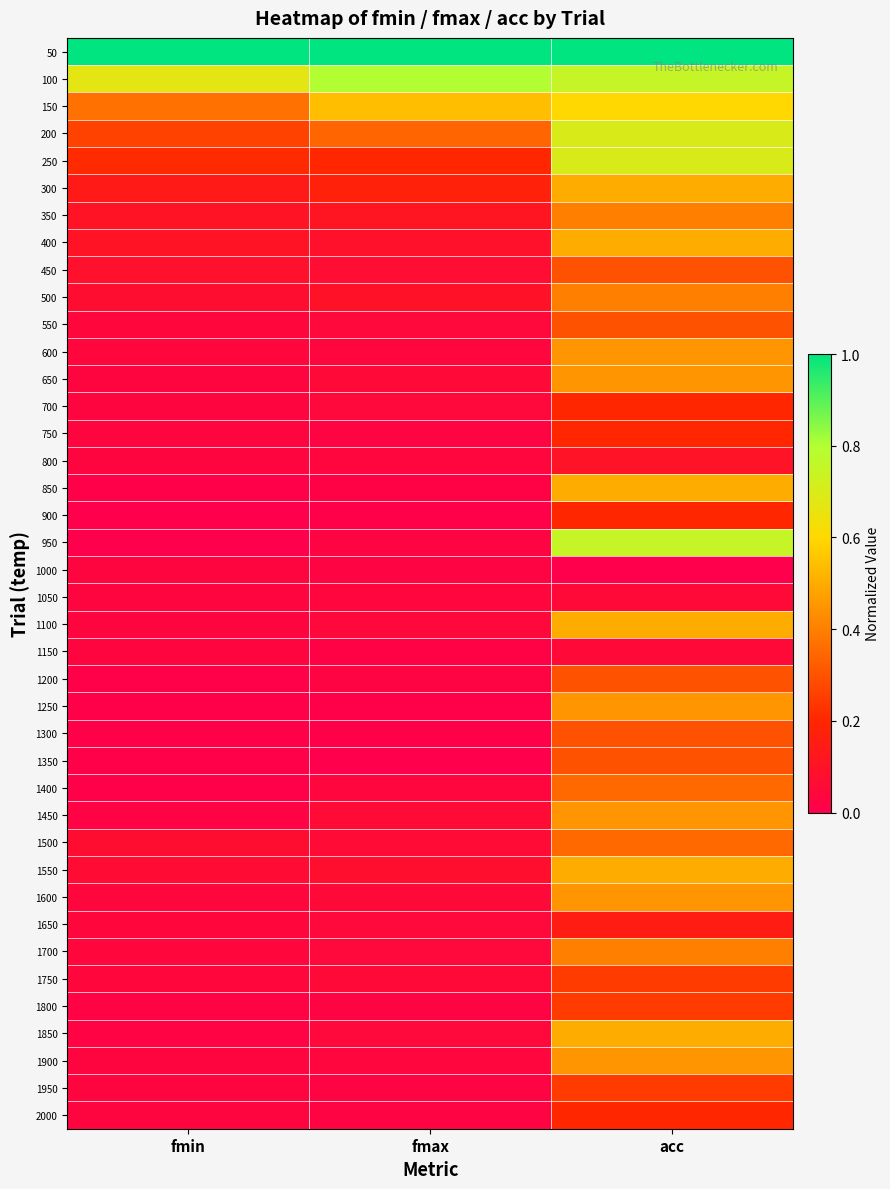

Reading left to right, extract all data points from this chart.

50: fmin=1.0	fmax=1.0	acc=1.0
100: fmin=0.7	fmax=0.8	acc=0.8
150: fmin=0.4	fmax=0.5	acc=0.6
200: fmin=0.3	fmax=0.3	acc=0.7
250: fmin=0.2	fmax=0.2	acc=0.7
300: fmin=0.1	fmax=0.2	acc=0.5
350: fmin=0.1	fmax=0.1	acc=0.4
400: fmin=0.1	fmax=0.1	acc=0.5
450: fmin=0.1	fmax=0.1	acc=0.3
500: fmin=0.1	fmax=0.1	acc=0.4
550: fmin=0.0	fmax=0.0	acc=0.3
600: fmin=0.0	fmax=0.0	acc=0.5
650: fmin=0.0	fmax=0.1	acc=0.5
700: fmin=0.0	fmax=0.0	acc=0.2
750: fmin=0.0	fmax=0.0	acc=0.2
800: fmin=0.0	fmax=0.0	acc=0.1
850: fmin=0.0	fmax=0.0	acc=0.5
900: fmin=0.0	fmax=0.0	acc=0.2
950: fmin=0.0	fmax=0.0	acc=0.8
1000: fmin=0.0	fmax=0.0	acc=0.0
1050: fmin=0.0	fmax=0.0	acc=0.0
1100: fmin=0.0	fmax=0.0	acc=0.5
1150: fmin=0.0	fmax=0.0	acc=0.0
1200: fmin=0.0	fmax=0.0	acc=0.3
1250: fmin=0.0	fmax=0.0	acc=0.5
1300: fmin=0.0	fmax=0.0	acc=0.3
1350: fmin=0.0	fmax=0.0	acc=0.3
1400: fmin=0.0	fmax=0.0	acc=0.4
1450: fmin=0.0	fmax=0.1	acc=0.5
1500: fmin=0.1	fmax=0.1	acc=0.4
1550: fmin=0.1	fmax=0.1	acc=0.5
1600: fmin=0.0	fmax=0.1	acc=0.5
1650: fmin=0.0	fmax=0.0	acc=0.1
1700: fmin=0.0	fmax=0.0	acc=0.4
1750: fmin=0.0	fmax=0.1	acc=0.2
1800: fmin=0.0	fmax=0.0	acc=0.2
1850: fmin=0.0	fmax=0.0	acc=0.5
1900: fmin=0.0	fmax=0.0	acc=0.5
1950: fmin=0.0	fmax=0.0	acc=0.2
2000: fmin=0.0	fmax=0.0	acc=0.2